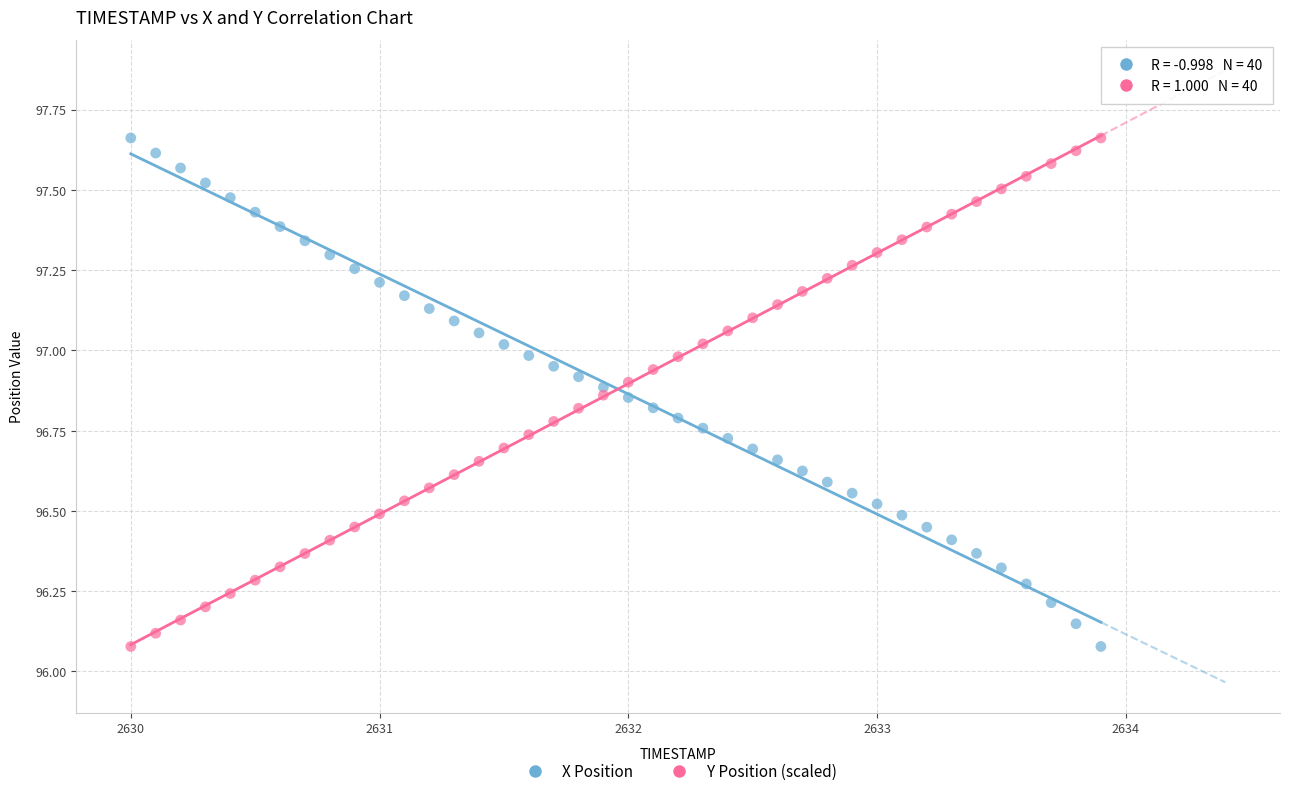

What is the X range (max minus min) for the scatter plot?

3.9